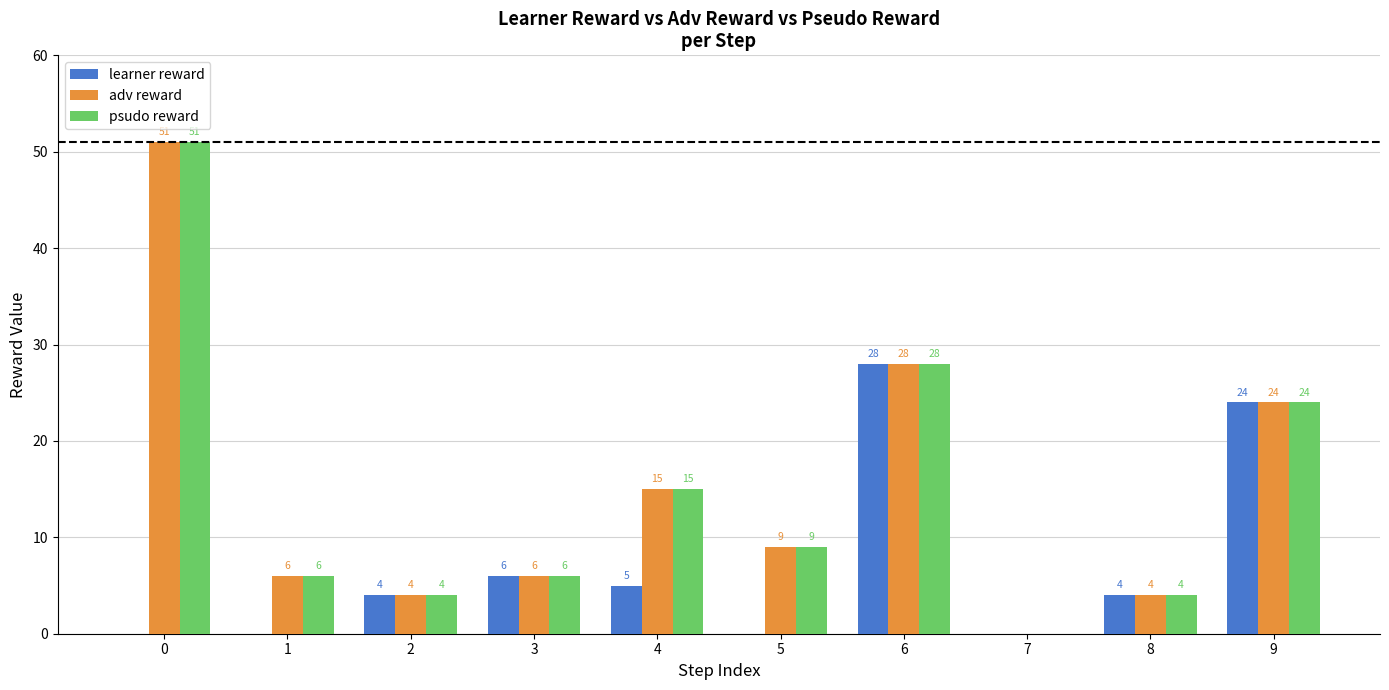

Where is adv reward nearest to the value 25?

9